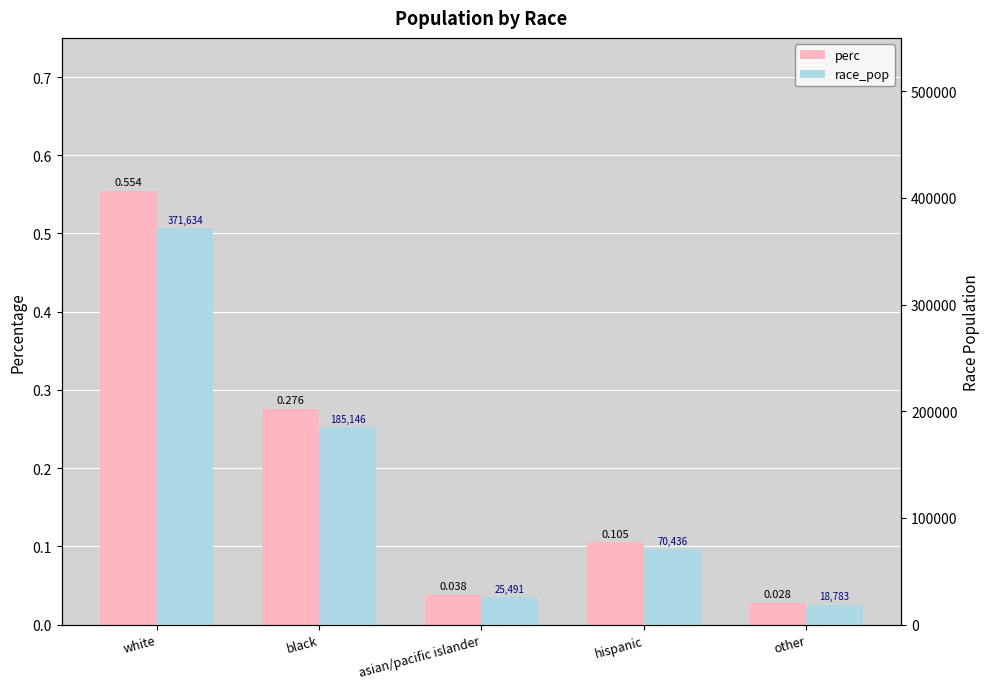

Count the number of data series in this chart.

2